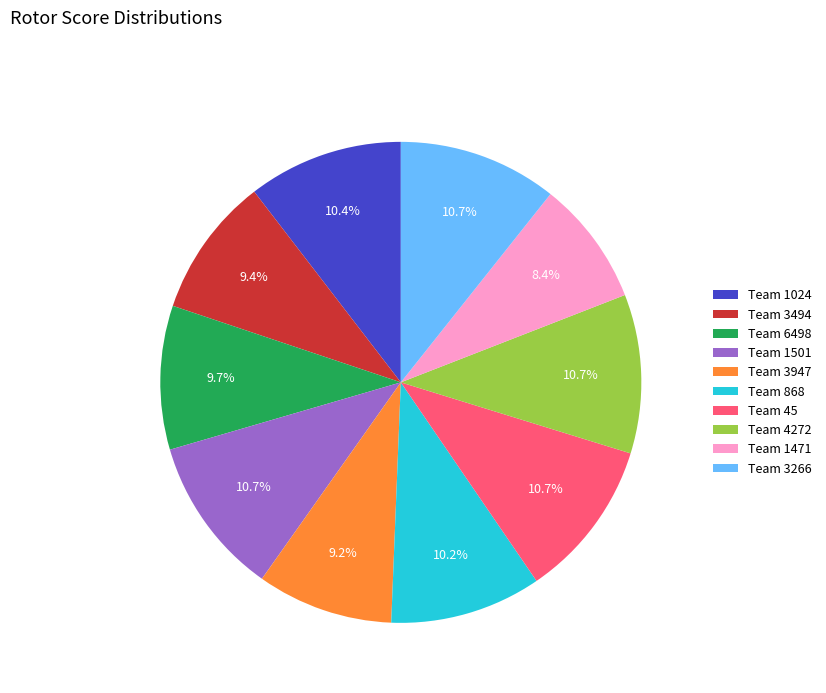

What percentage is NOT represented by Team 3947?

90.8%